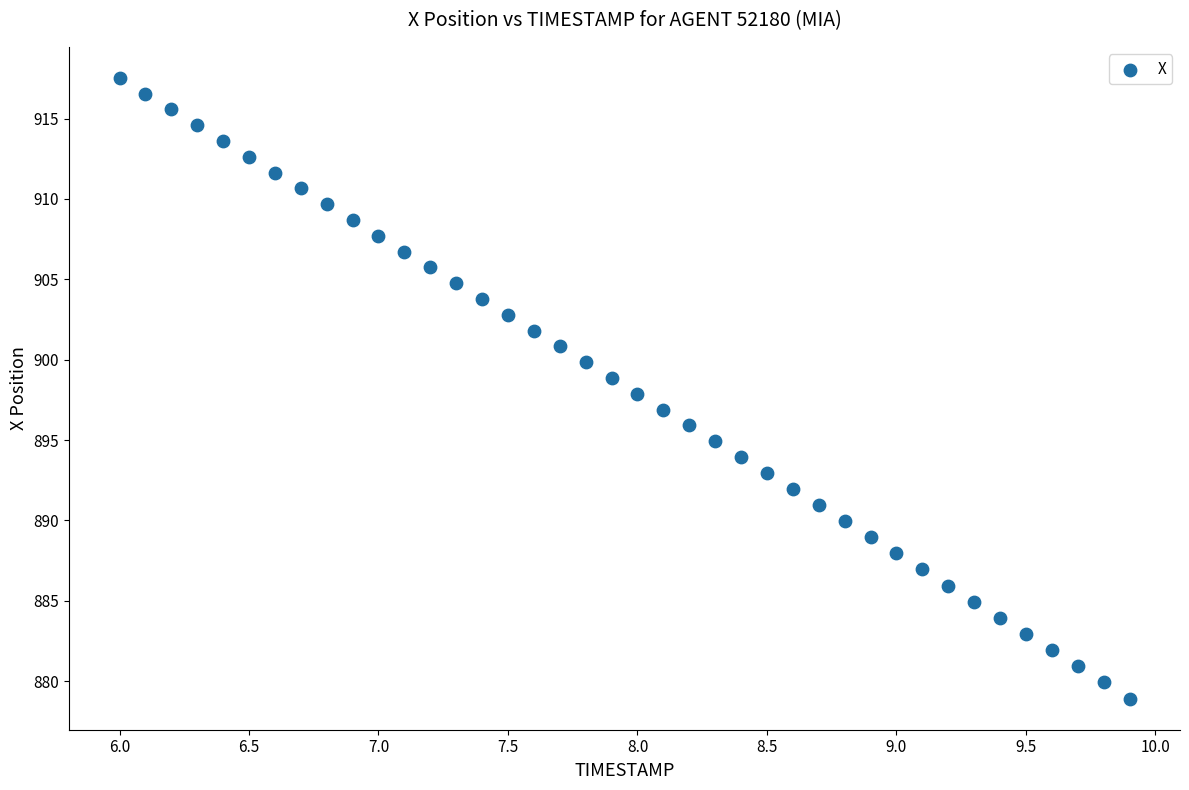

What is the range of X values (max minus min)?

3.9